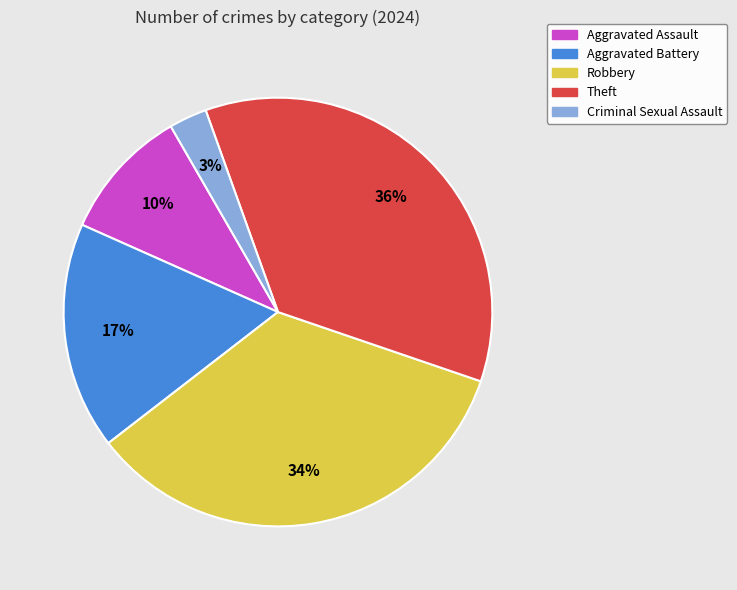

To the nearest percent, what percentage of the pie is Aggravated Assault?

10%